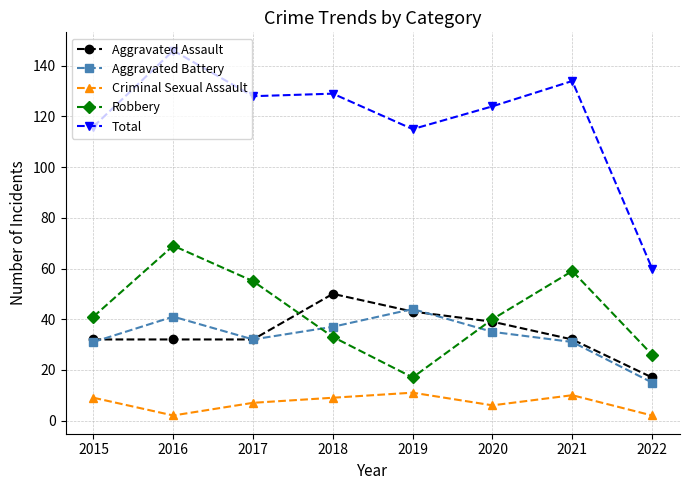

How many distinct data groups are displayed?

5